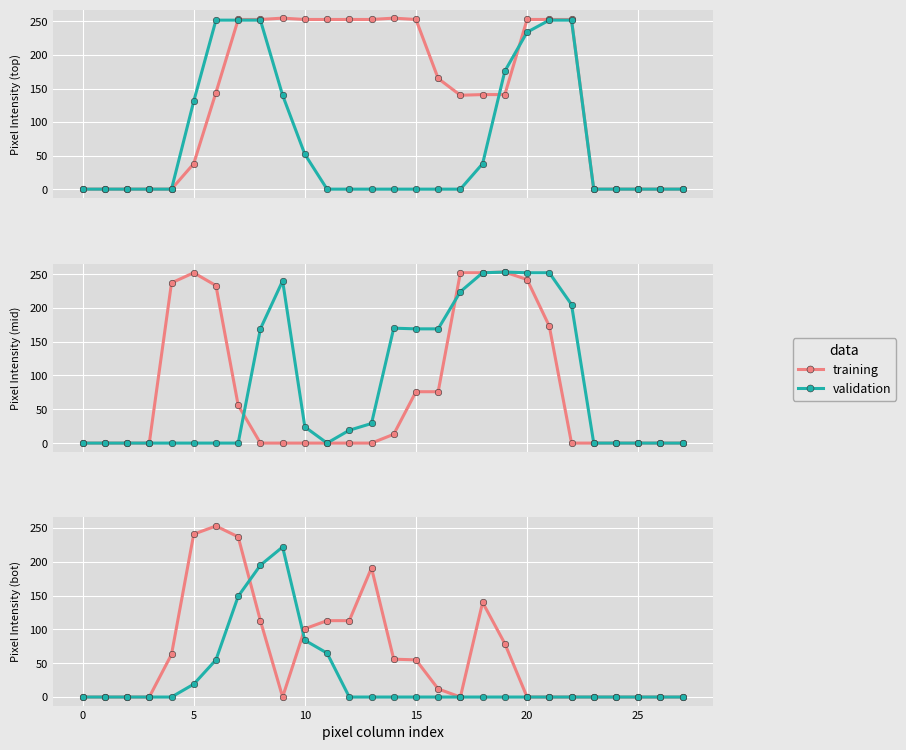

Which series reaches the minimum Y coordinate?

training